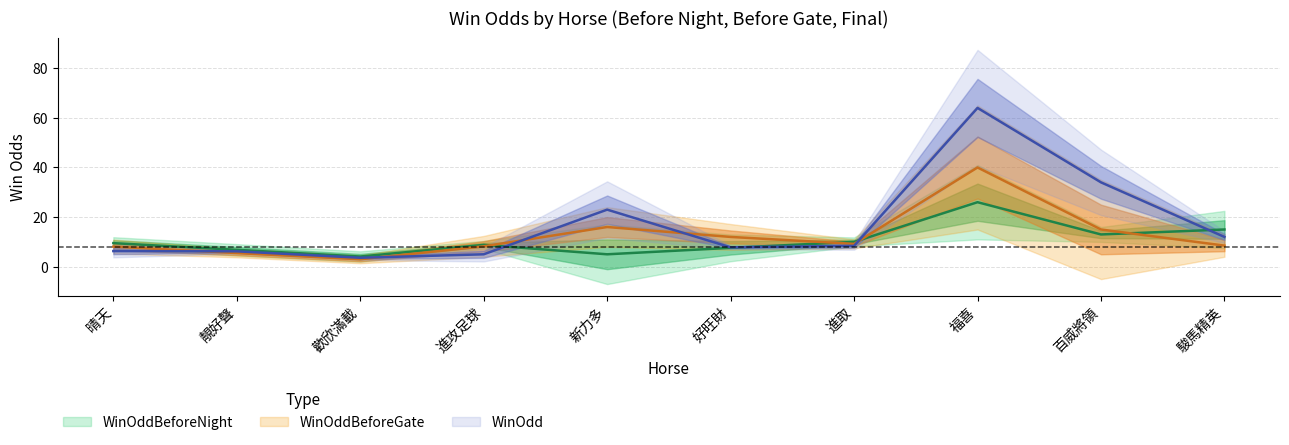

In WinOdd, how many points are lower than both neighbors (excluding endpoints)?

2